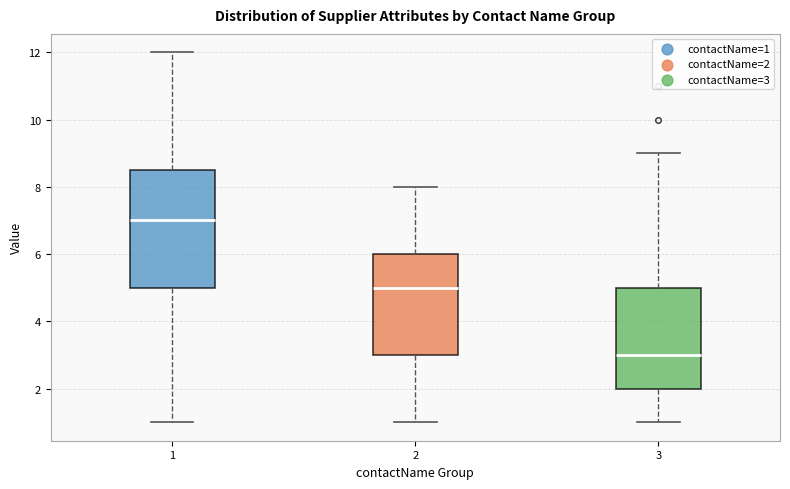

Which box has the lowest median line?

3